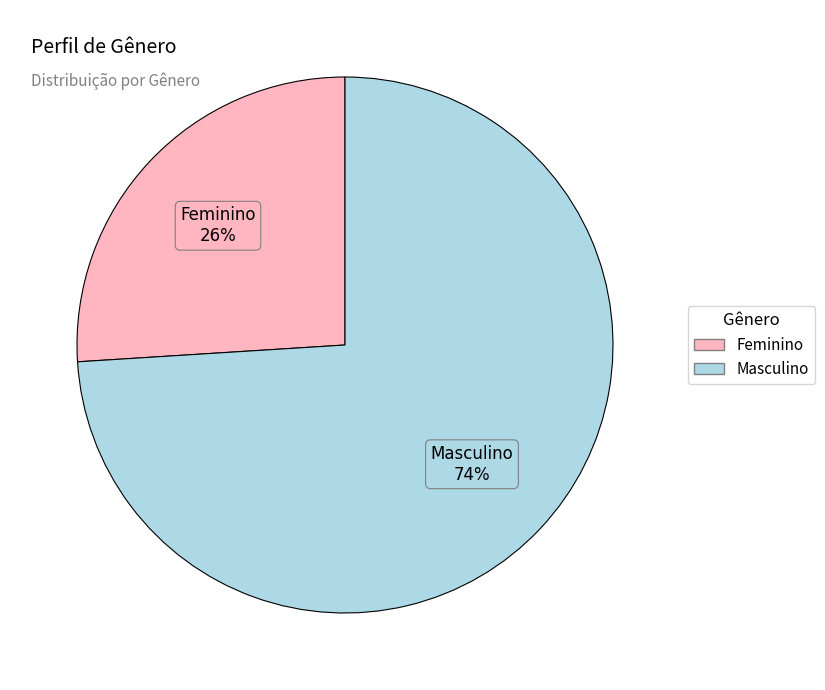

Do Masculino and Feminino together represent more than half of the pie?

Yes